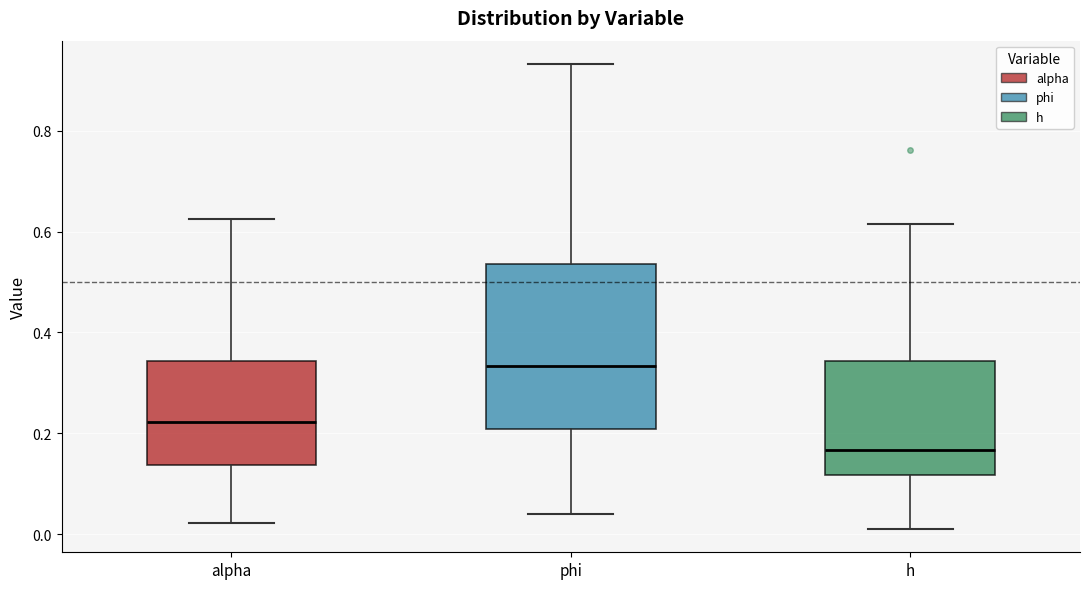

Reading left to right, read every box against the y-axis: the position of its median line, the range the box covers, and the ends of its whiskers. The values are not printed on the chart, so give them approximately, as read against the axis.

alpha: median 0.22, box 0.14 to 0.34, whiskers 0.02 to 0.62
phi: median 0.34, box 0.20 to 0.54, whiskers 0.04 to 0.94
h: median 0.16, box 0.12 to 0.34, whiskers 0.02 to 0.62